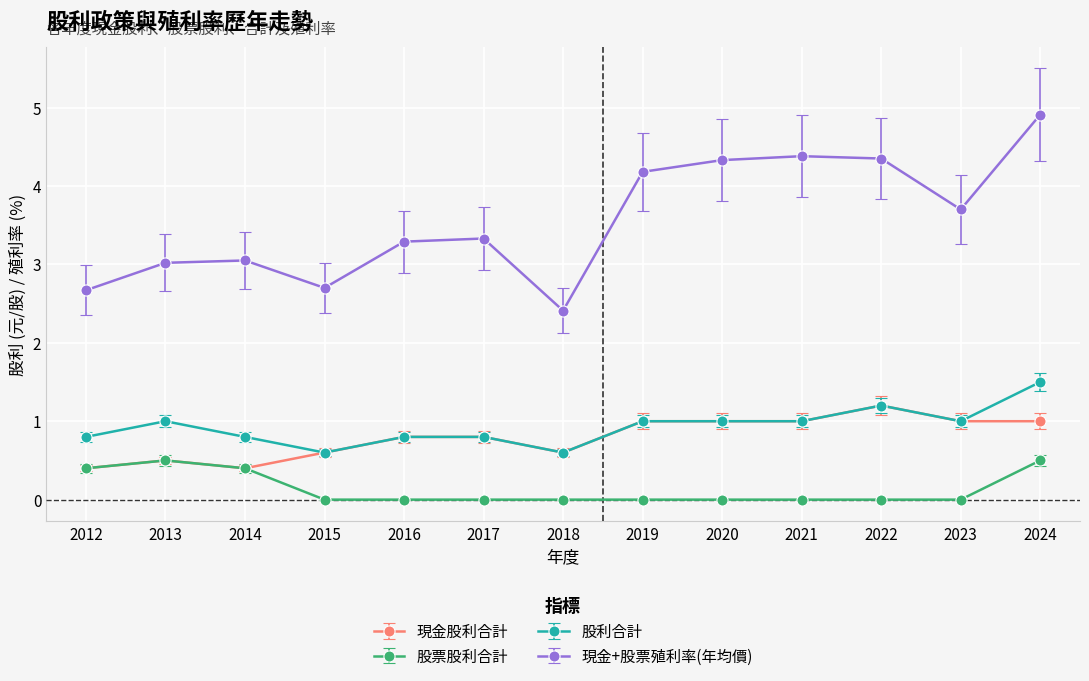

What is the difference between the second highest and minimum values in the 現金+股票殖利率(年均價) series?

2.0